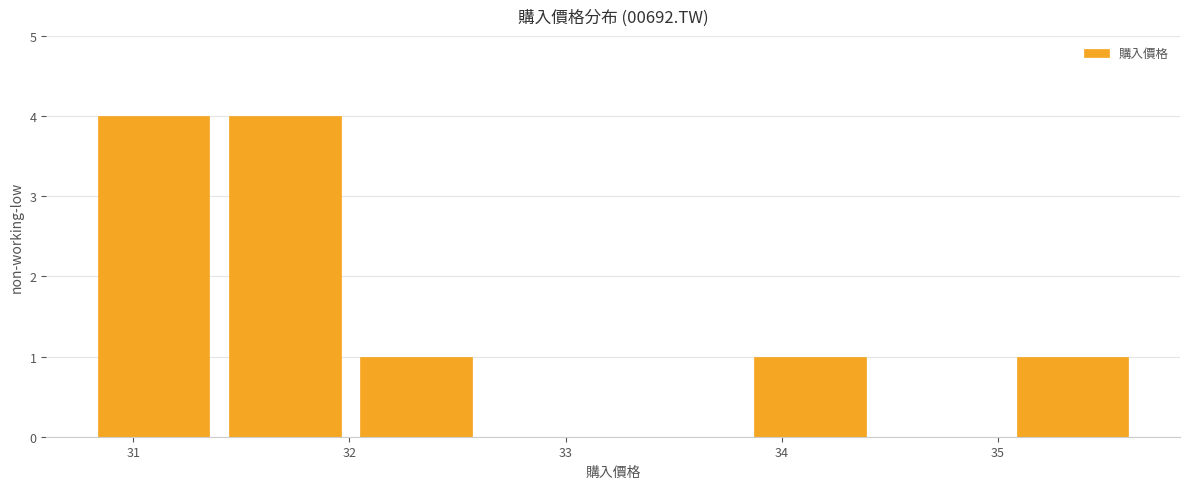

What is the height of the bar covering 32.0 to 32.6 on the x-axis? Neither the bar edges nor the heights are printed on the chart, so give them approximately, as read against the axes.

1